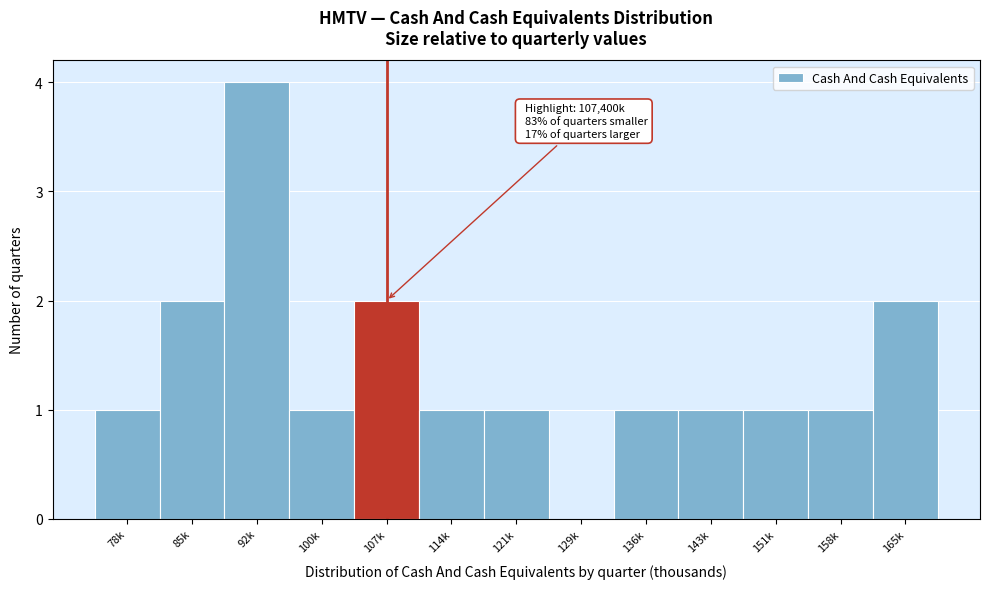

Reading left to right, extract all data points from this chart.

78k=1	85k=2	92k=4	100k=1	107k=2	114k=1	121k=1	129k=0	136k=1	143k=1	151k=1	158k=1	165k=2